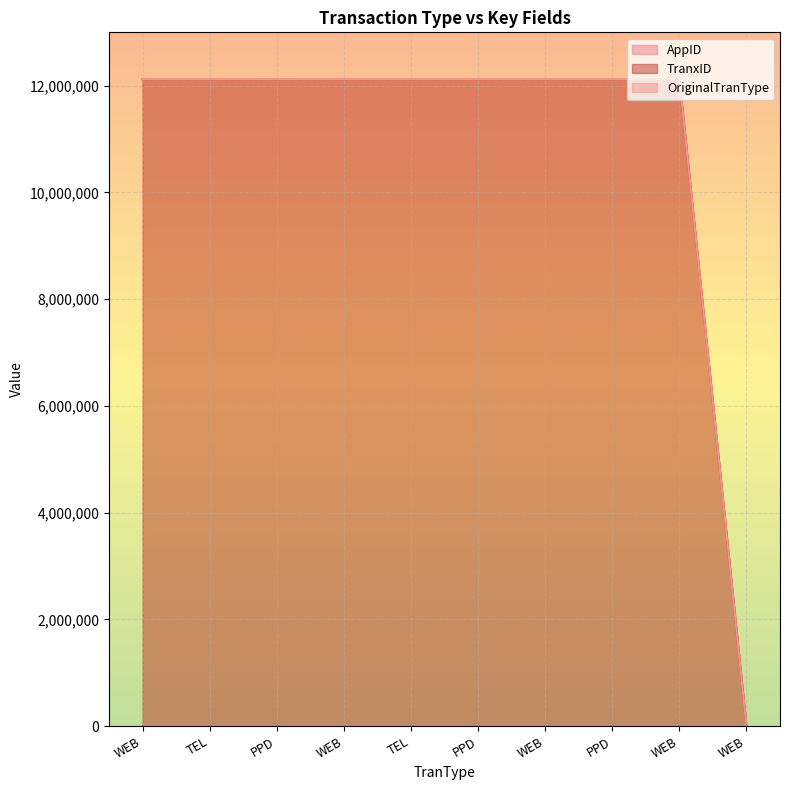

True or false: AppID and TranxID cross at least once.

False